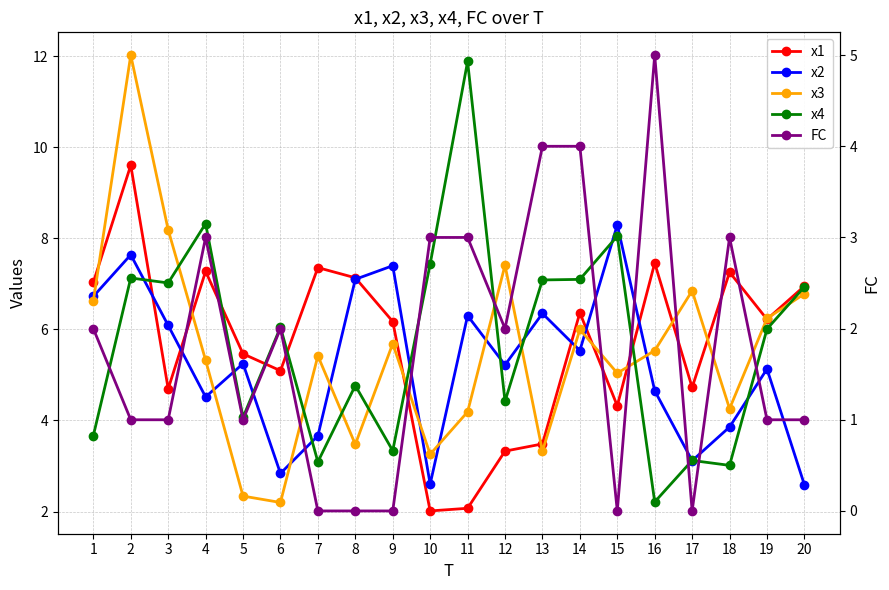

What is the spread (max minus min) of values at 14?

3.1